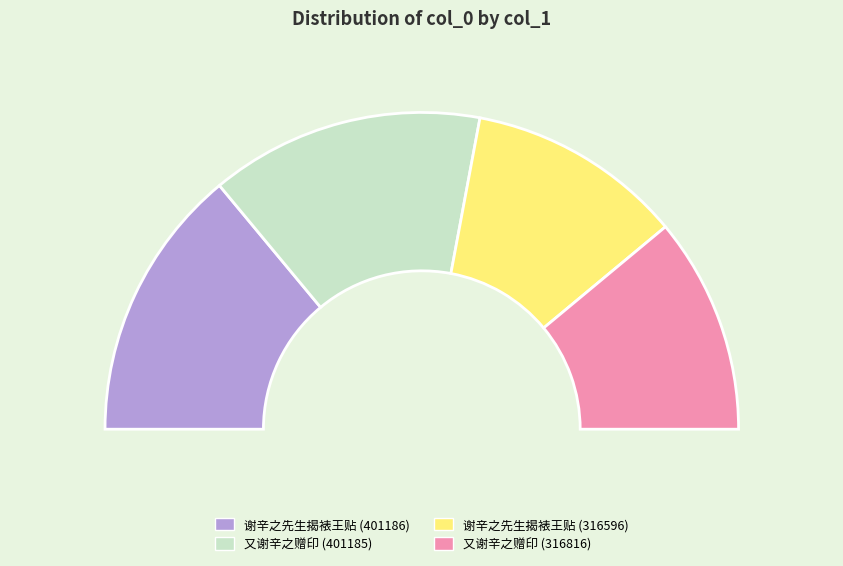

To the nearest percent, what is the combined percentage of 谢辛之先生揭裱王贴 (316596) and 又谢辛之赠印 (316816)?

44%